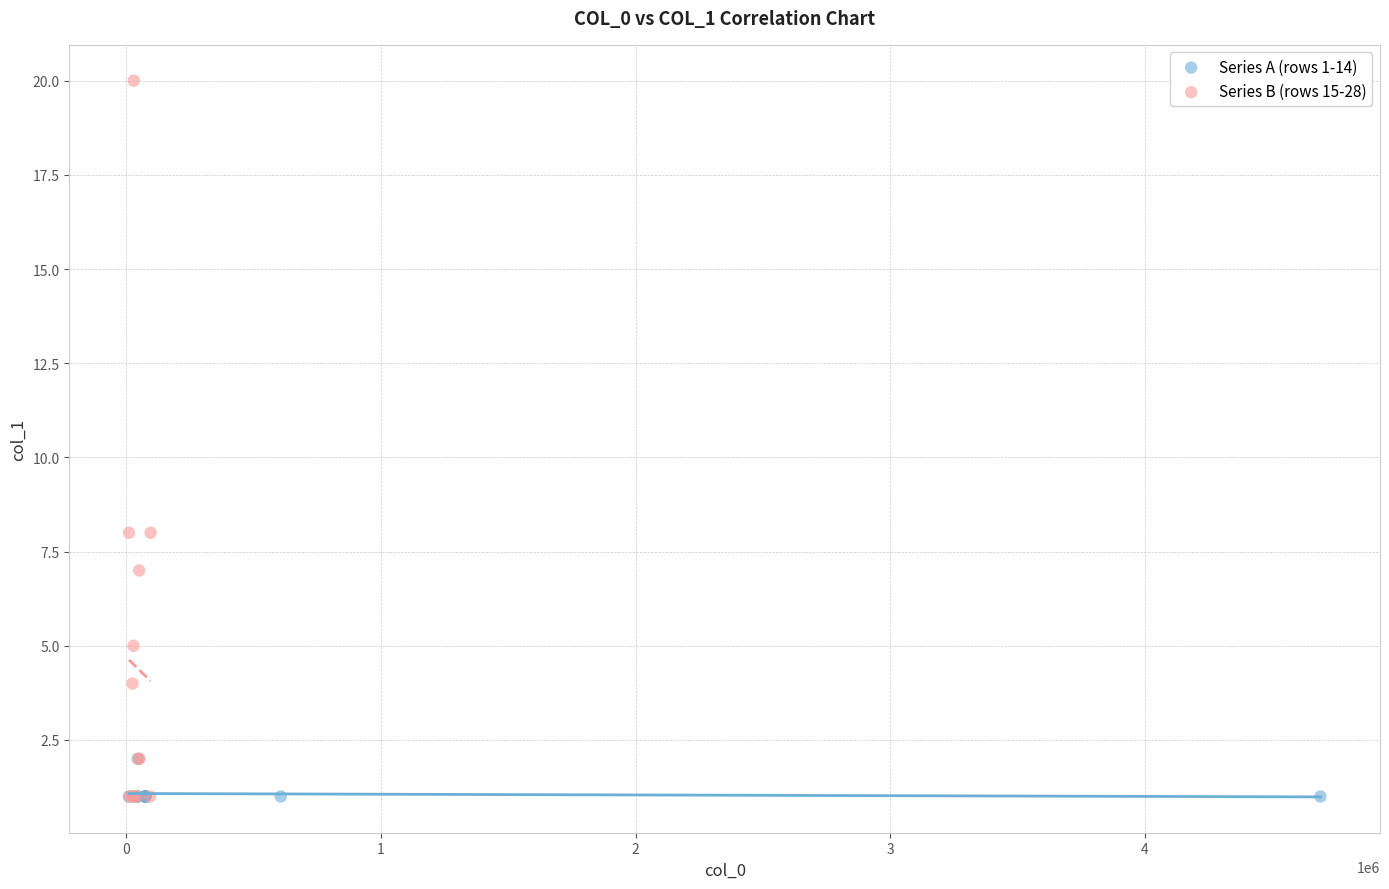

Which series has the widest spread of Y values?

Series B (rows 15-28)